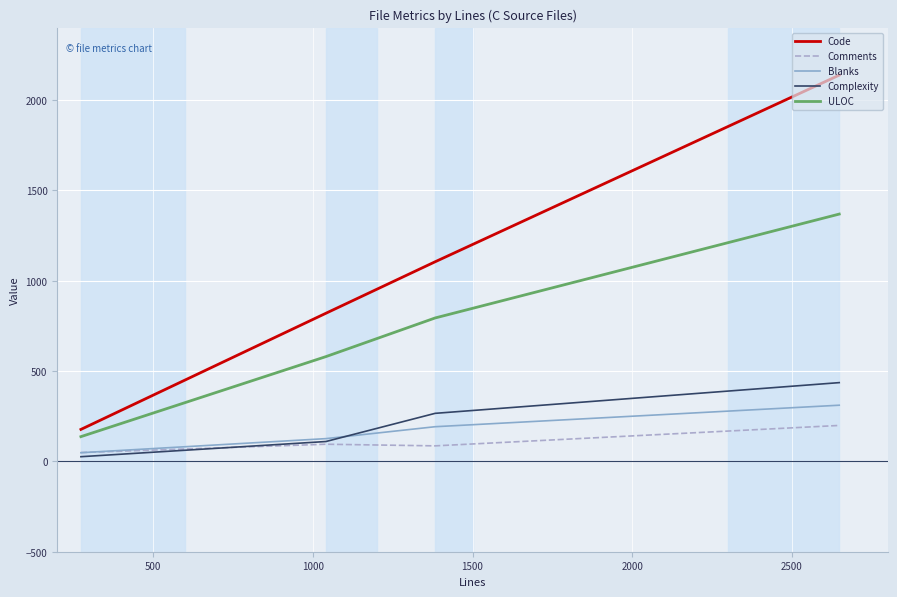

What is the highest value of the Code series?

2138